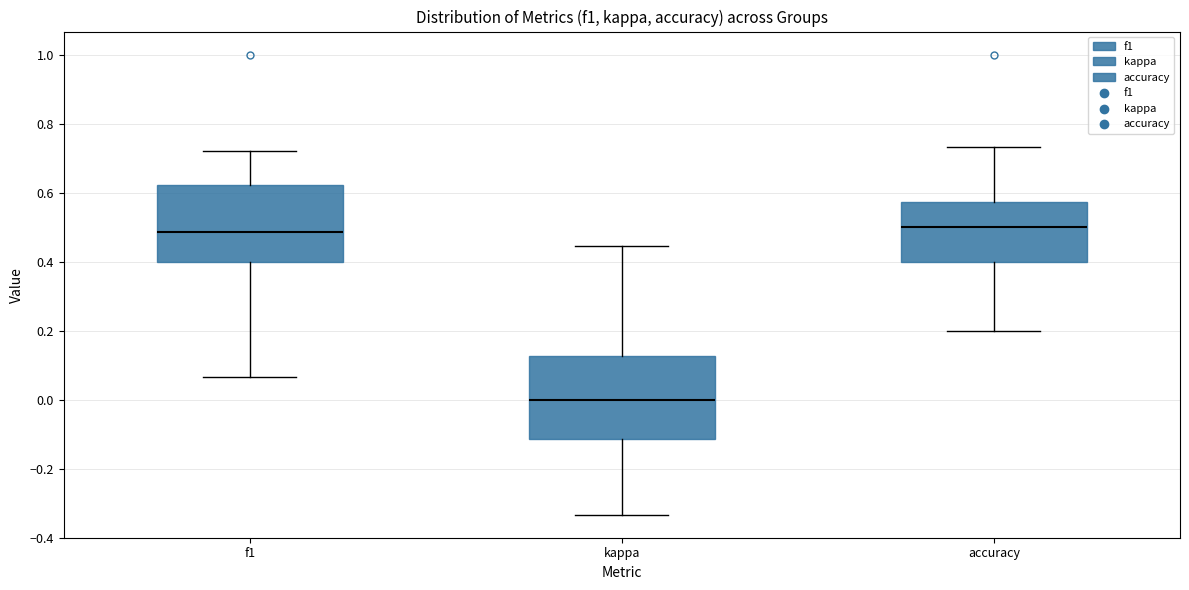

Reading left to right, transcribe this box plot: for each box, give where its median line is, the range the box spans, and where its two whiskers end, as read against the y-axis. The values are not printed on the chart, so give them approximately, as read against the axis.

f1: median 0.48, box 0.40 to 0.62, whiskers 0.06 to 0.72
kappa: median 0.00, box -0.12 to 0.12, whiskers -0.34 to 0.44
accuracy: median 0.50, box 0.40 to 0.58, whiskers 0.20 to 0.74